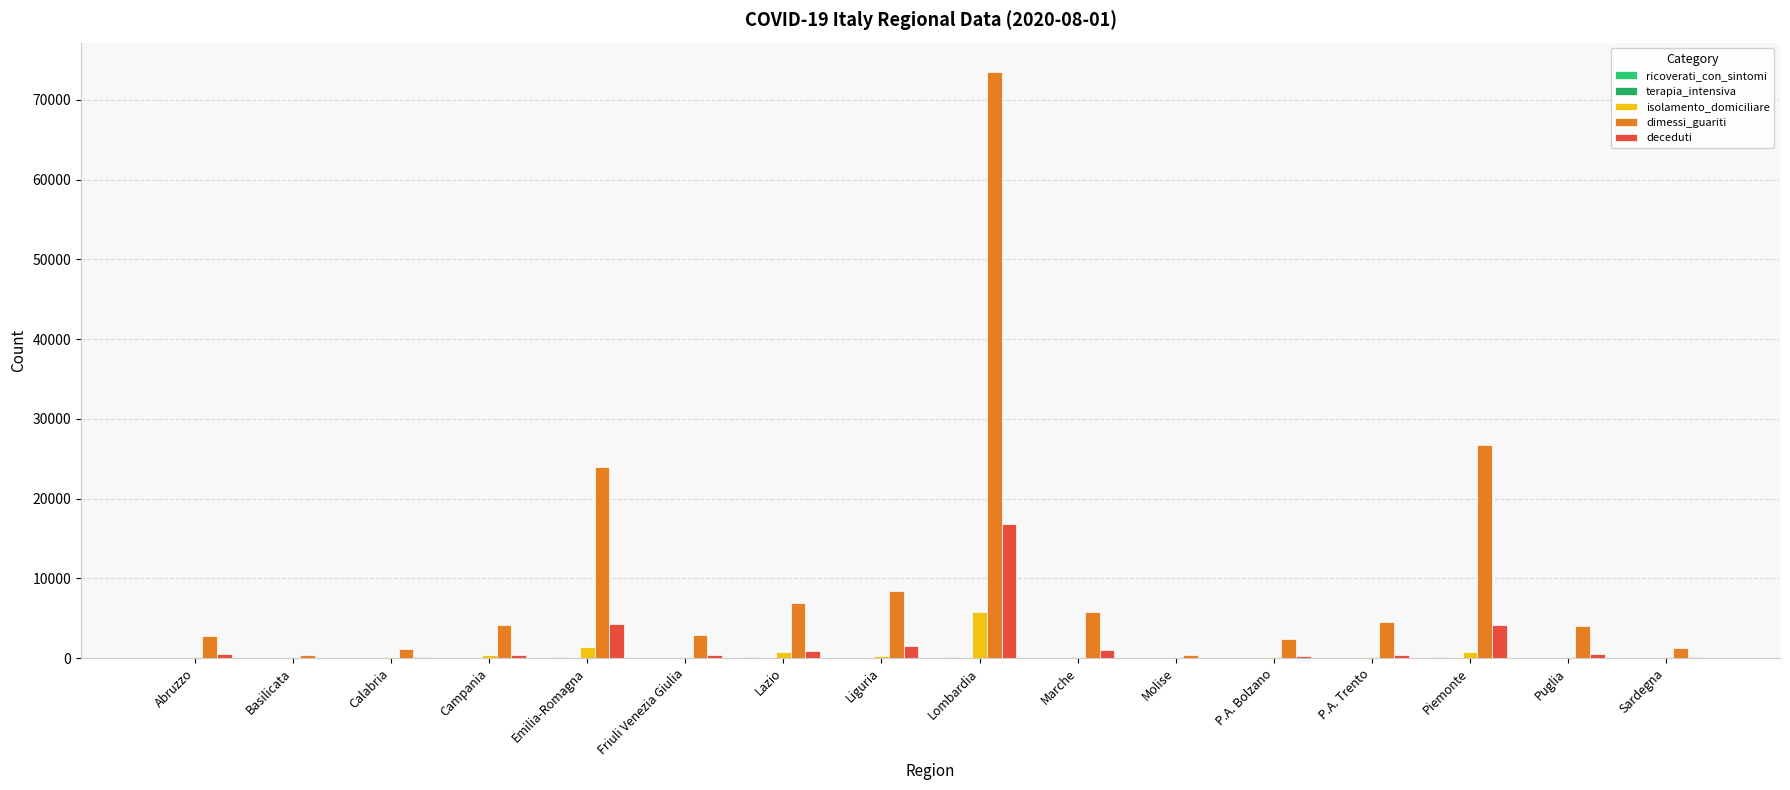

What is the greatest value displayed?

73512